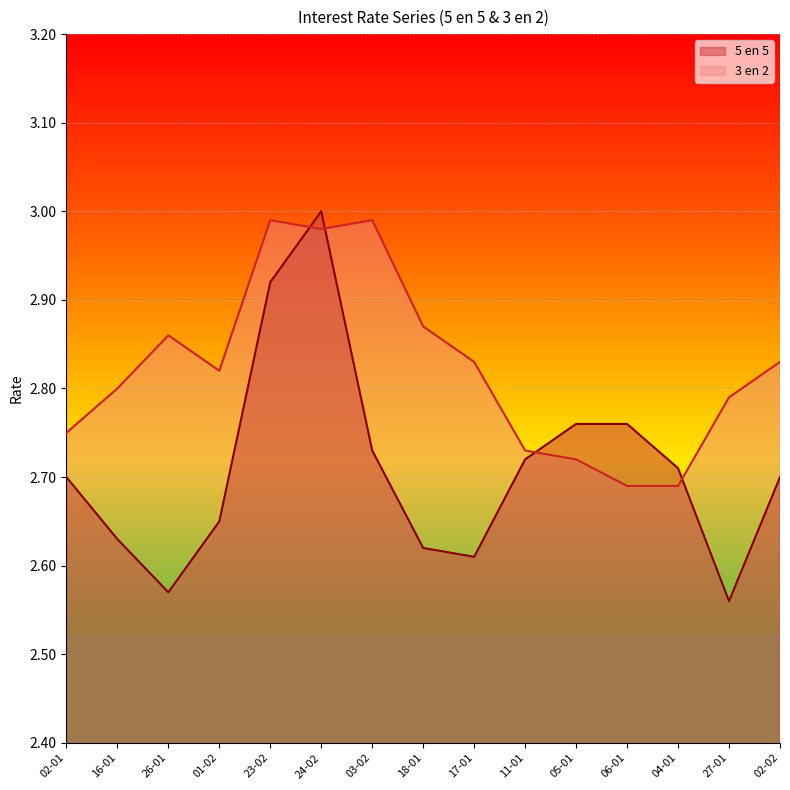

The 3 en 2 series shows 3.0 at 01-03-2012. True or false?

True